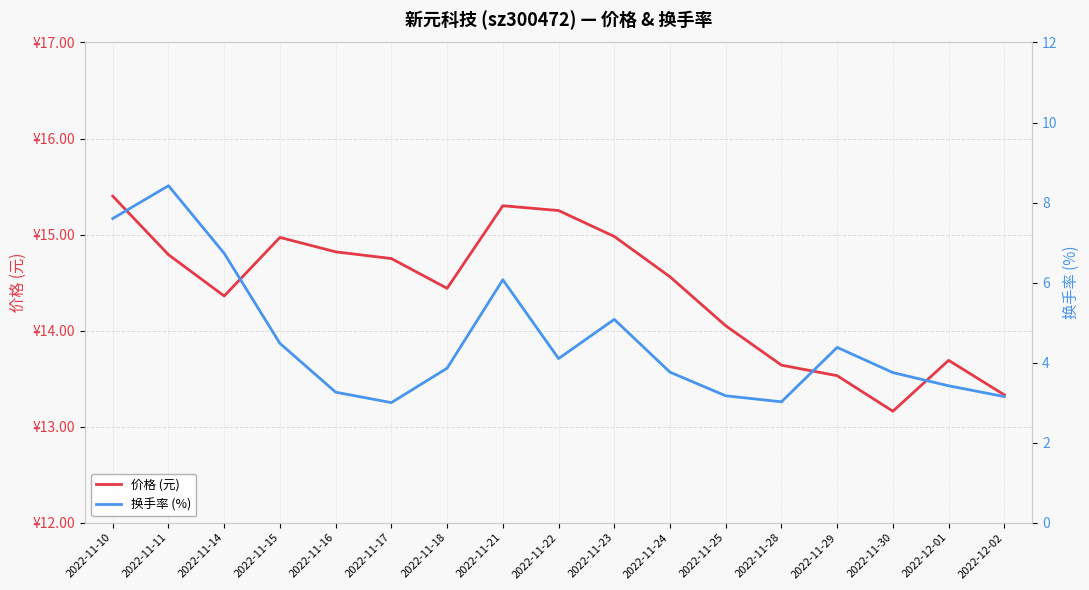

True or false: 换手率 (%) and 价格 (元) cross at least once.

False